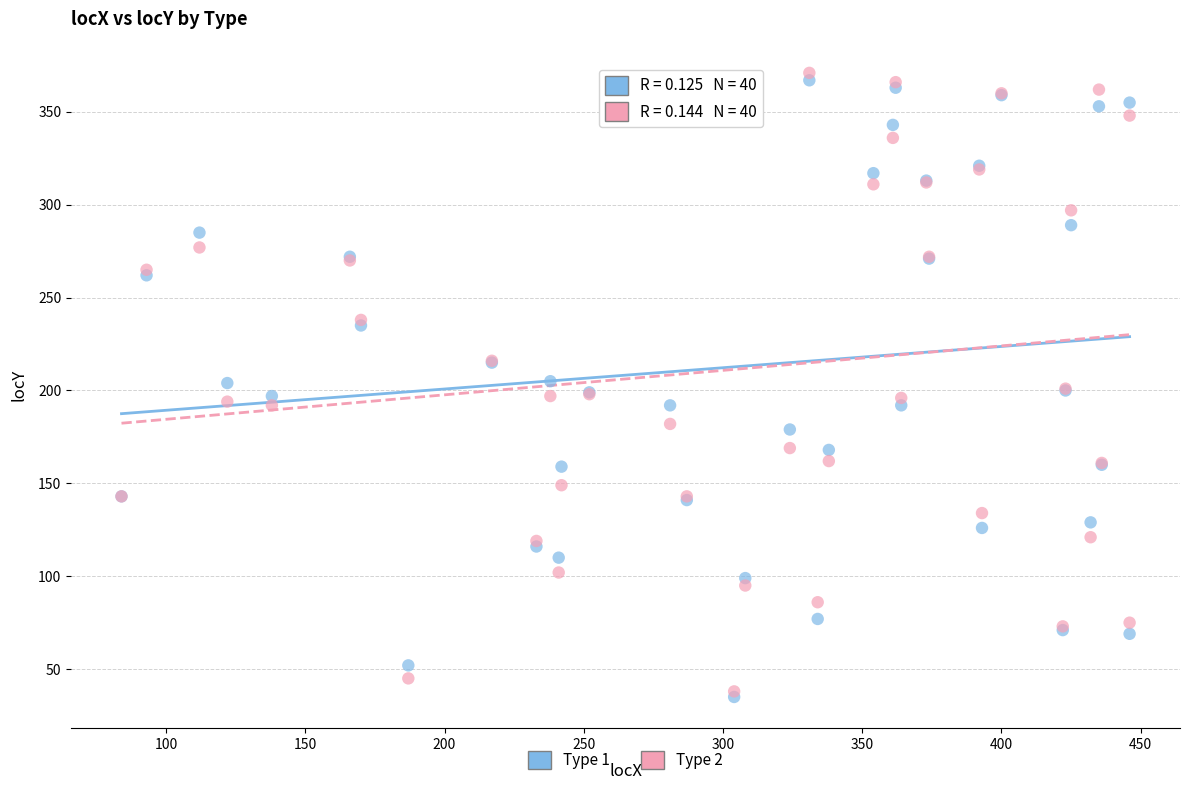

What are all the series names shown in the legend?

Type 1, Type 2